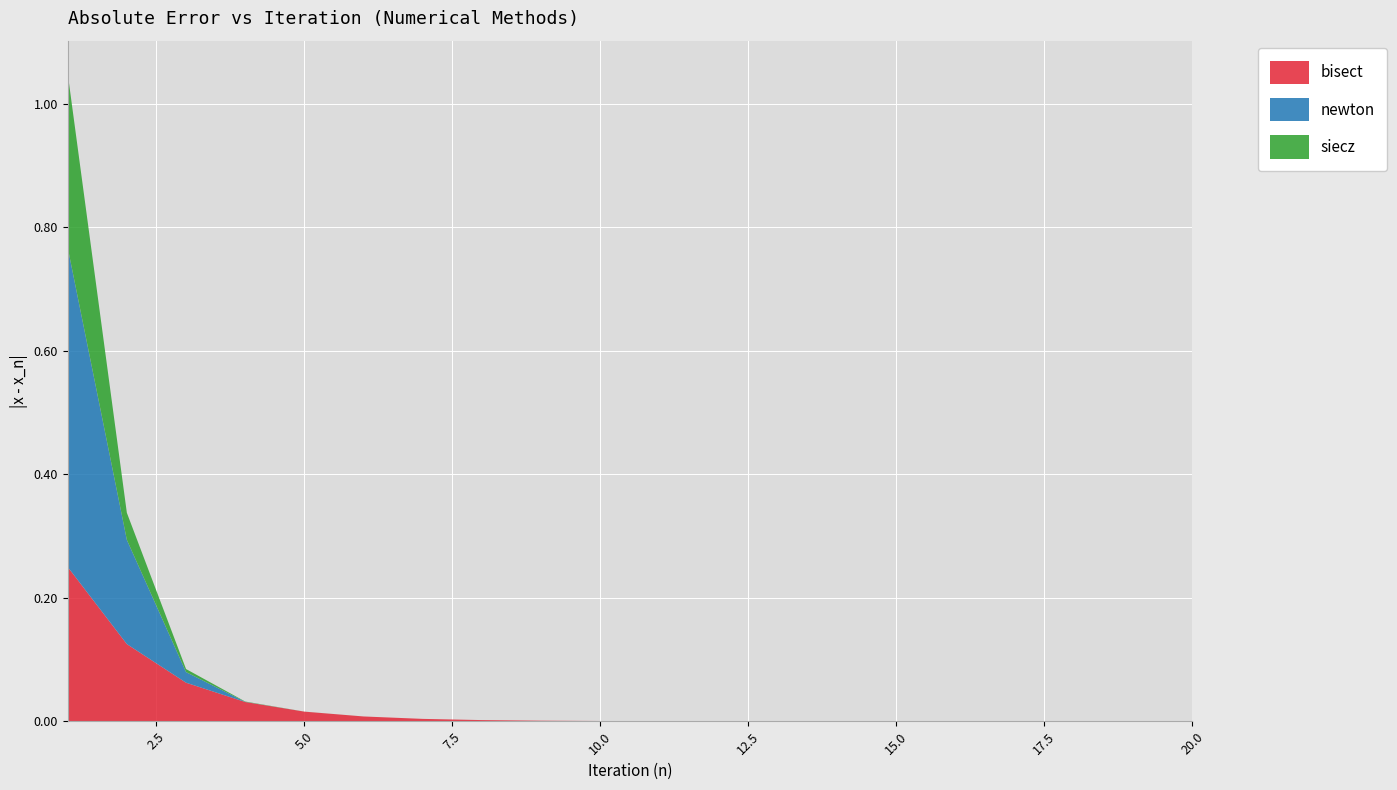

Reading left to right, what are all the values shown in this chart?

bisect: 1=0.2	2=0.1	3=0.1	4=0.0	5=0.0	6=0.0	7=0.0	8=0.0	9=0.0	10=0.0	11=0.0	12=0.0	13=0.0	14=0.0	15=0.0	16=0.0	17=0.0	18=0.0	19=0.0	20=0.0
newton: 1=0.5	2=0.2	3=0.0	4=0.0	5=0.0	6=0.0	7=0.0	8=0.0	9=0.0	10=0.0	11=0.0	12=0.0	13=0.0	14=0.0	15=0.0	16=0.0	17=0.0	18=0.0	19=0.0	20=0.0
siecz: 1=0.3	2=0.0	3=0.0	4=0.0	5=0.0	6=0.0	7=0.0	8=0.0	9=0.0	10=0.0	11=0.0	12=0.0	13=0.0	14=0.0	15=0.0	16=0.0	17=0.0	18=0.0	19=0.0	20=0.0